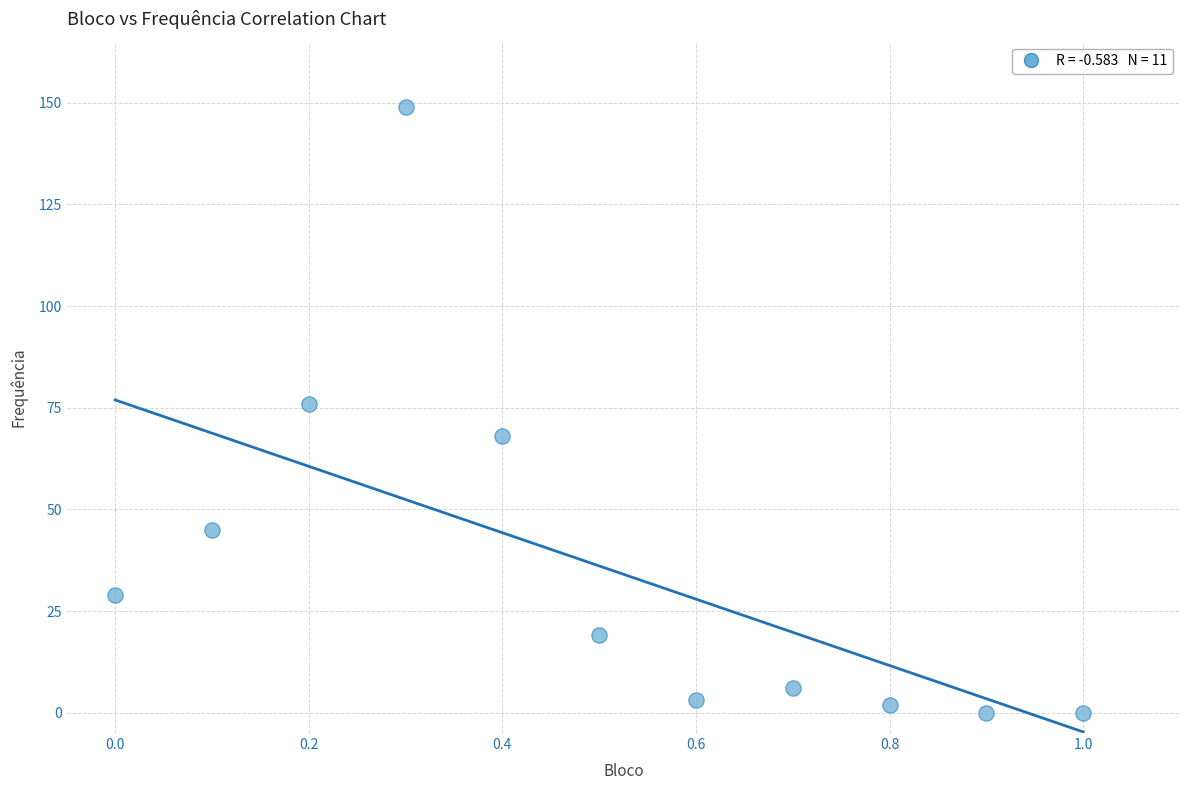

What is the range of Y values (max minus min)?

149